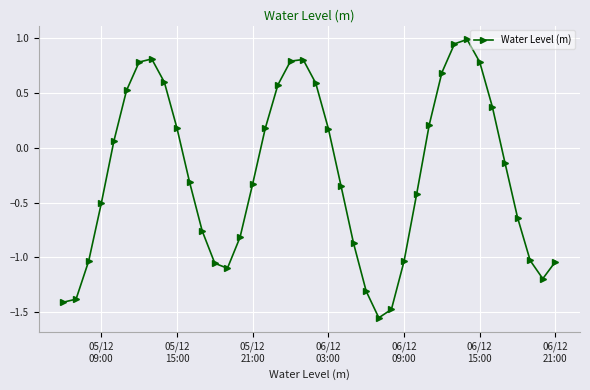

What is the maximum value shown in the chart?

1.0